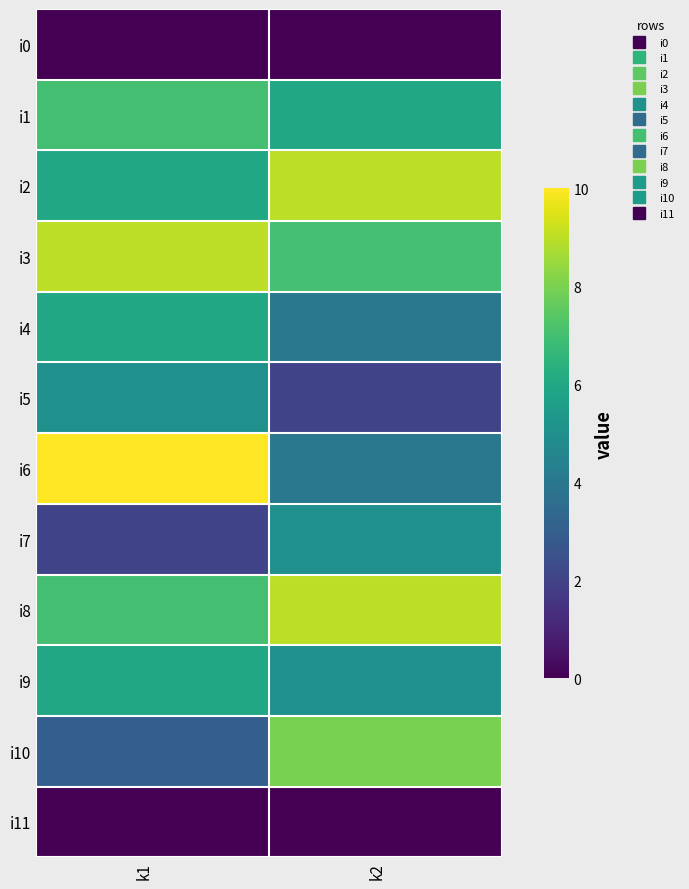

Reading left to right, list all the values displayed in this chart.

i0: k1=0	k2=0
i1: k1=7	k2=6
i2: k1=6	k2=9
i3: k1=9	k2=7
i4: k1=6	k2=4
i5: k1=5	k2=2
i6: k1=10	k2=4
i7: k1=2	k2=5
i8: k1=7	k2=9
i9: k1=6	k2=5
i10: k1=3	k2=8
i11: k1=0	k2=0